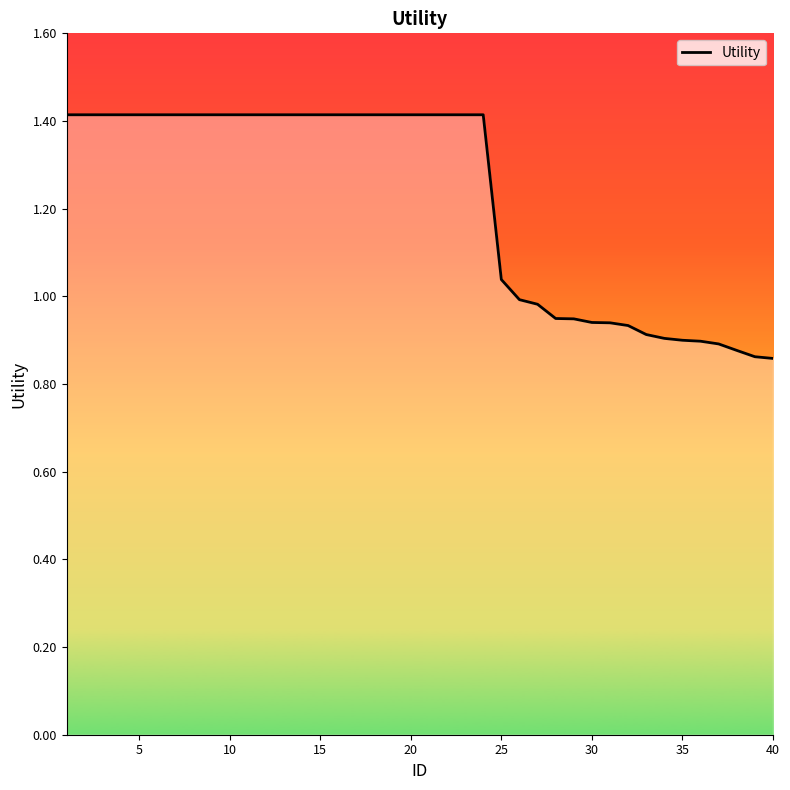

What is the maximum value shown in the chart?

1.4